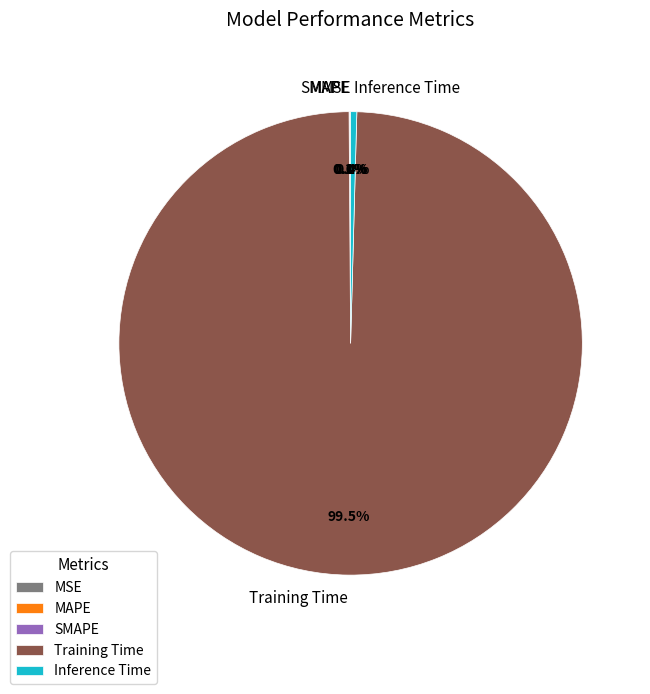

Which category accounts for the majority?

Training Time